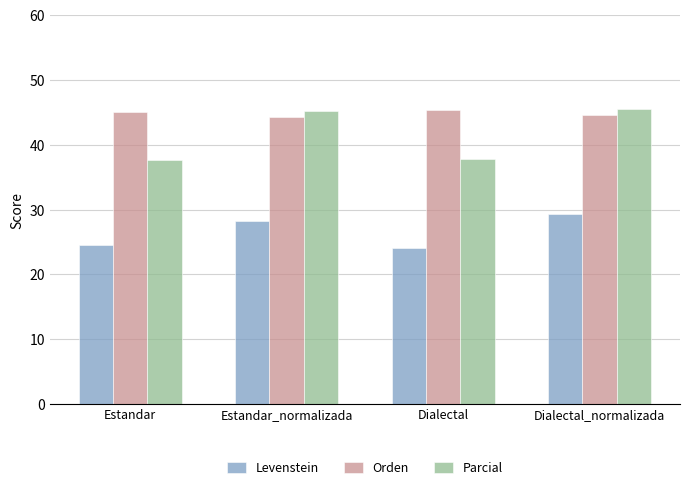

What is the maximum value shown in the chart?

45.5